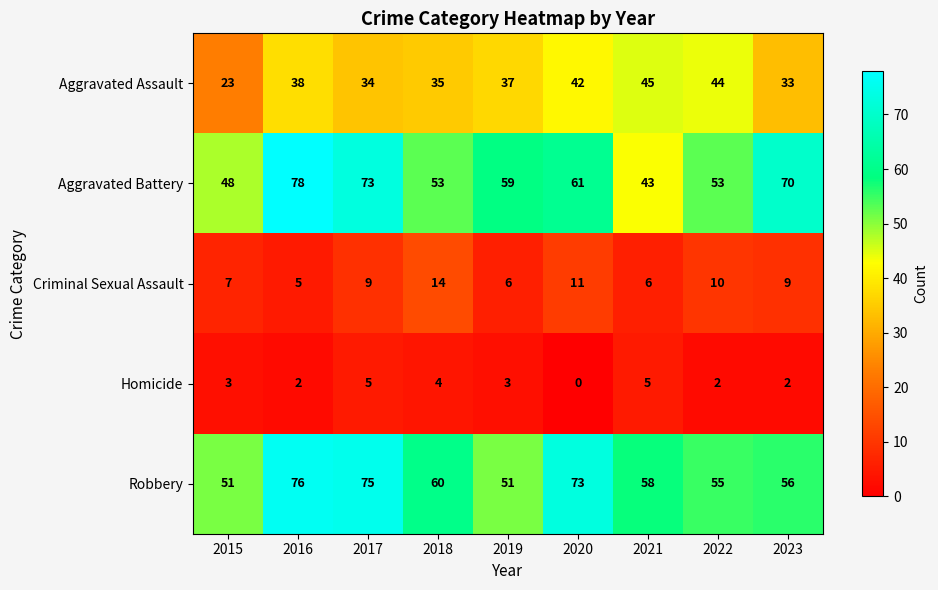

Rank the series by their maximum value, from lowest to highest.

Homicide, Criminal Sexual Assault, Aggravated Assault, Robbery, Aggravated Battery